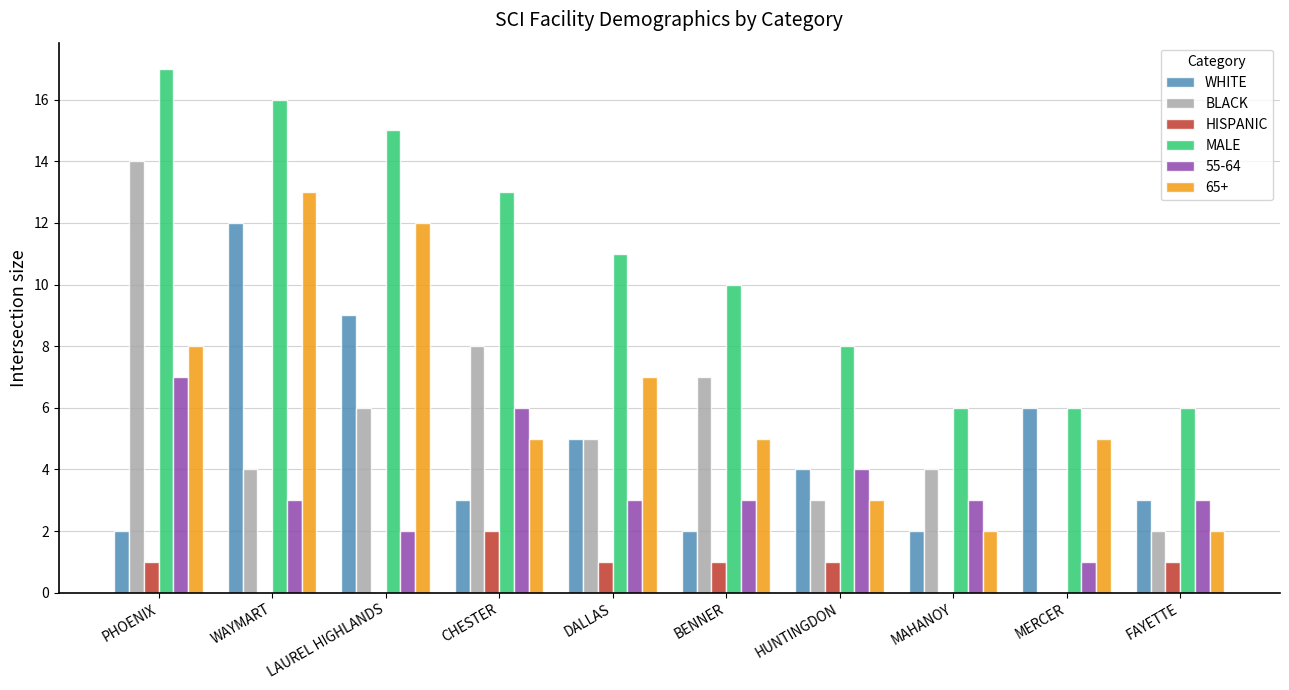

At which category does the chart reach its peak across all series?

PHOENIX